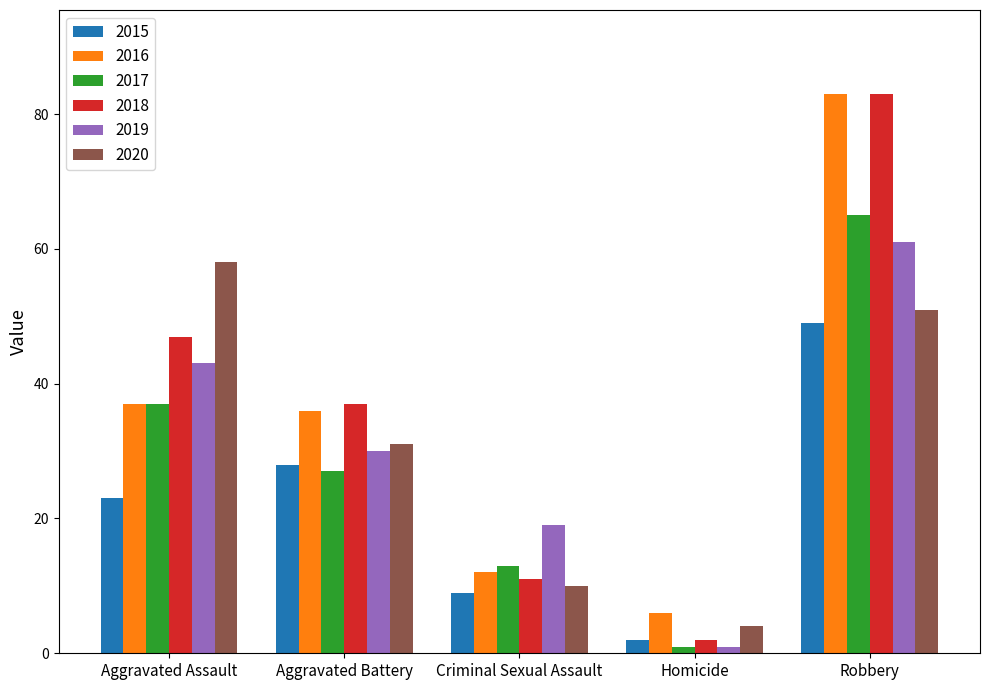

Which series has the largest range (max minus min)?

2018